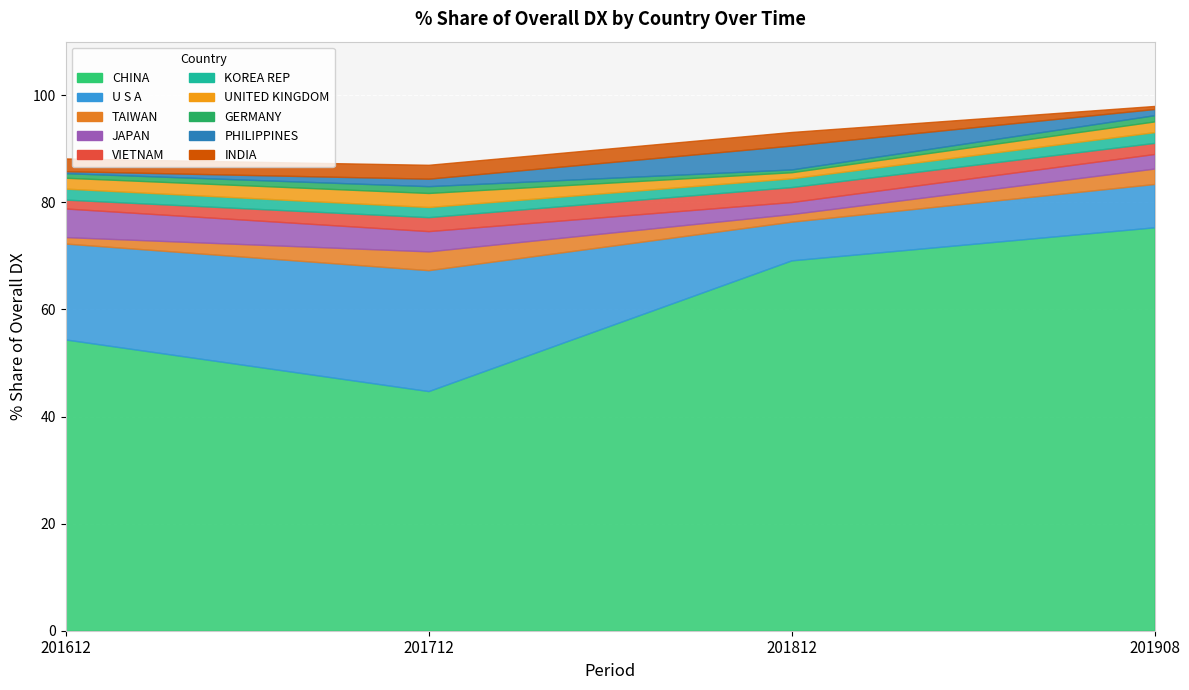

Count the number of categories in the chart.

10